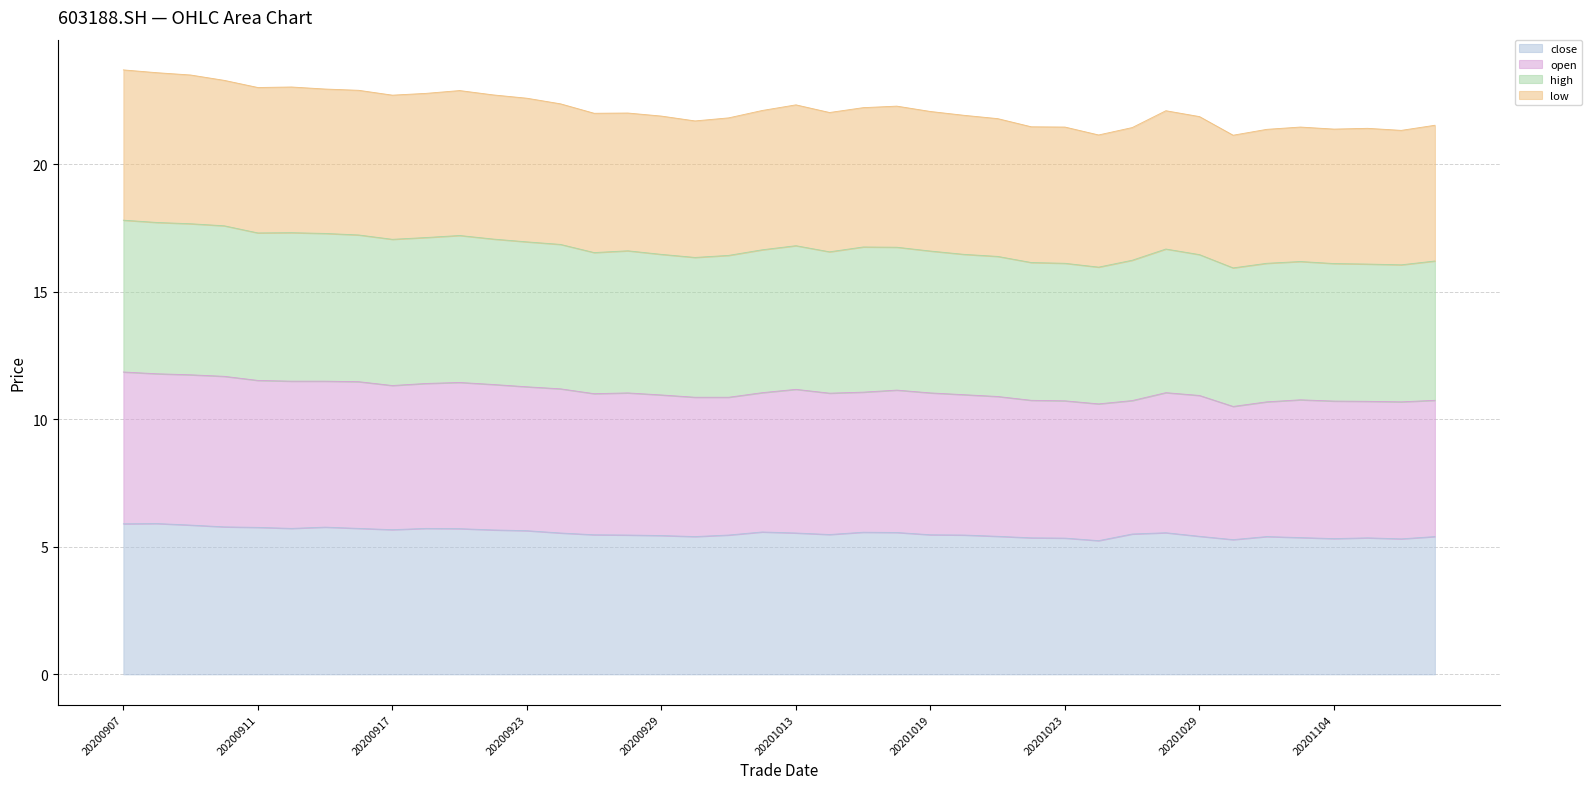

At which category is the sum across all series the highest?

20200907